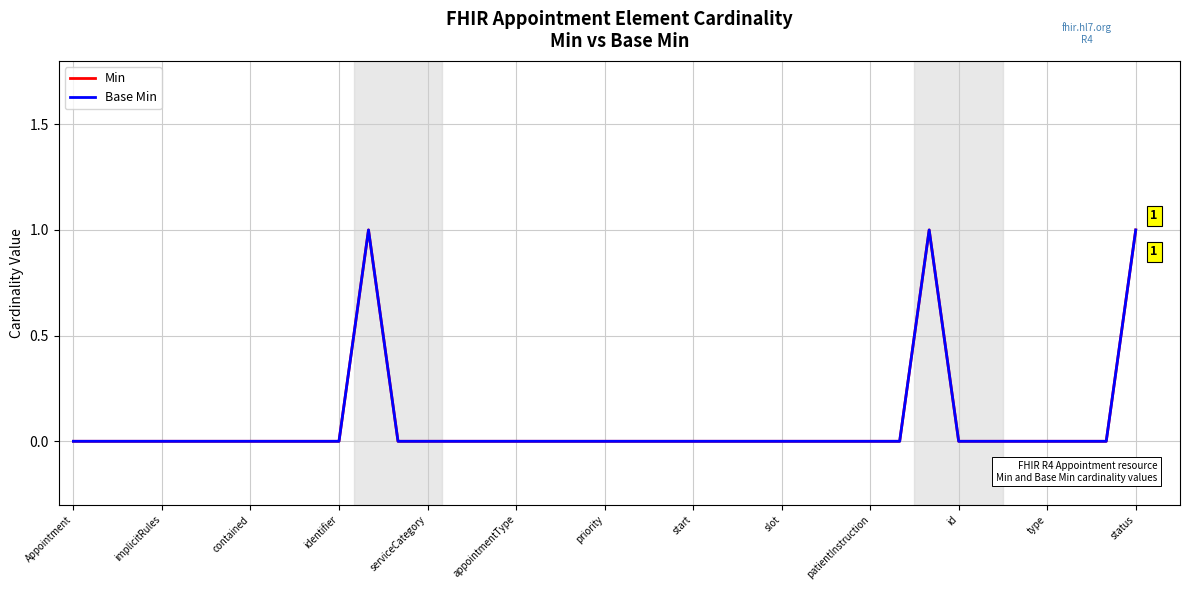

True or false: Min has more than 1 points higher than both neighbors.

True